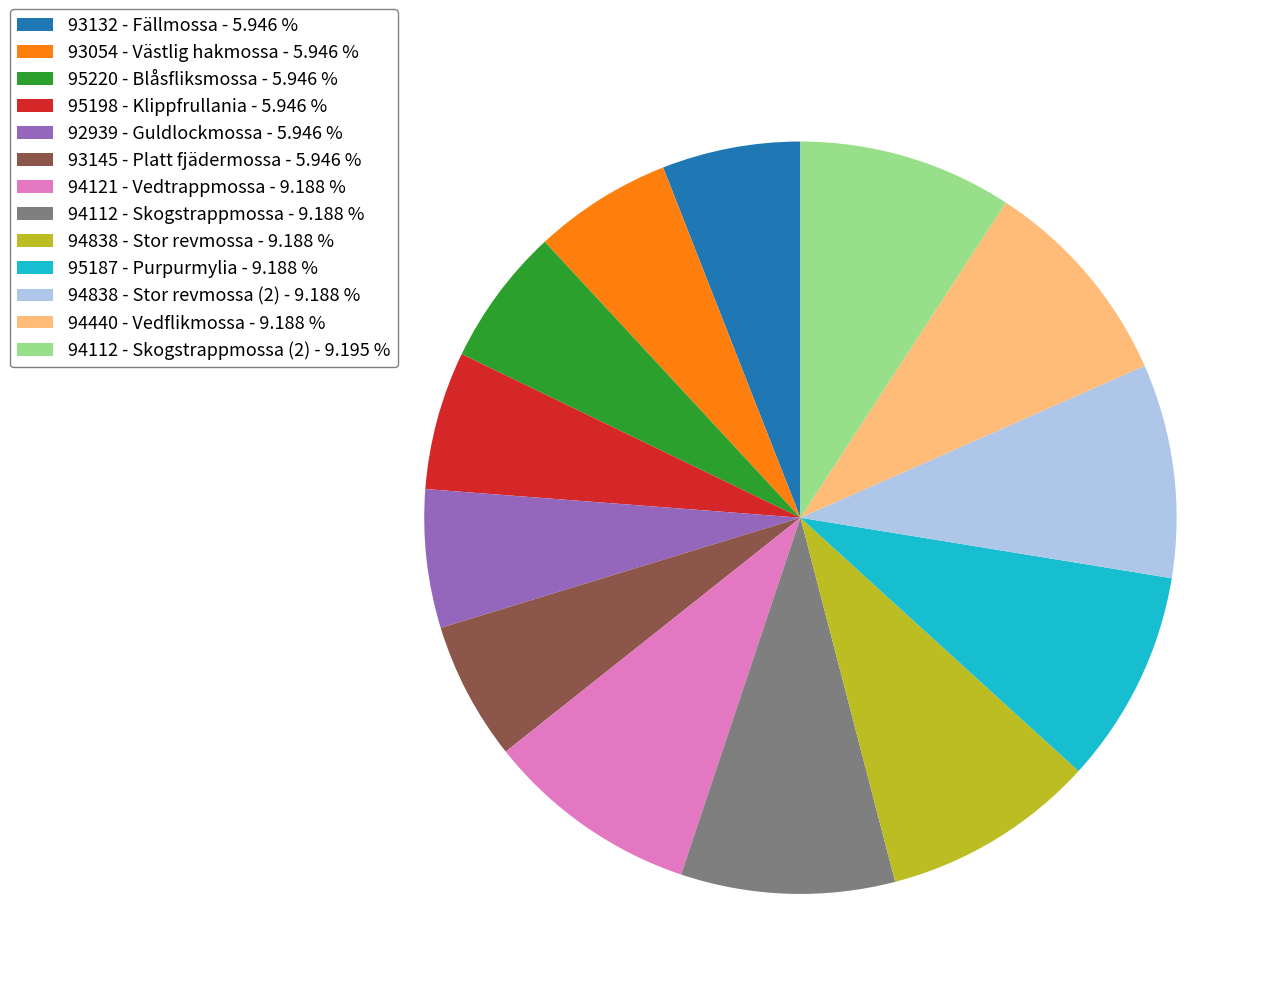

Between 94838 - Stor revmossa (2) - 9.188 % and 93145 - Platt fjädermossa - 5.946 %, which is larger?

94838 - Stor revmossa (2) - 9.188 %